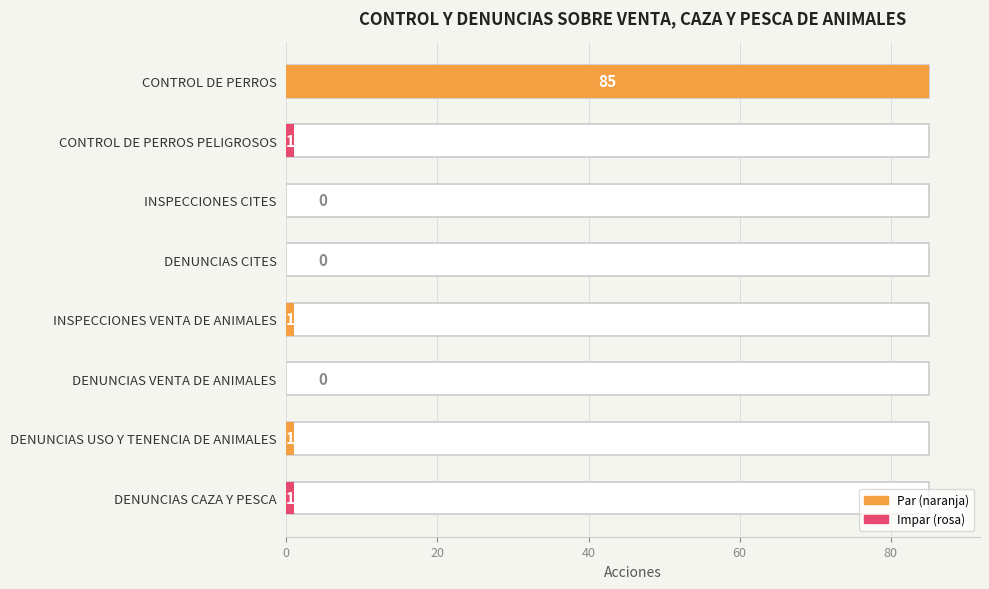

What is the sum of all values?

89